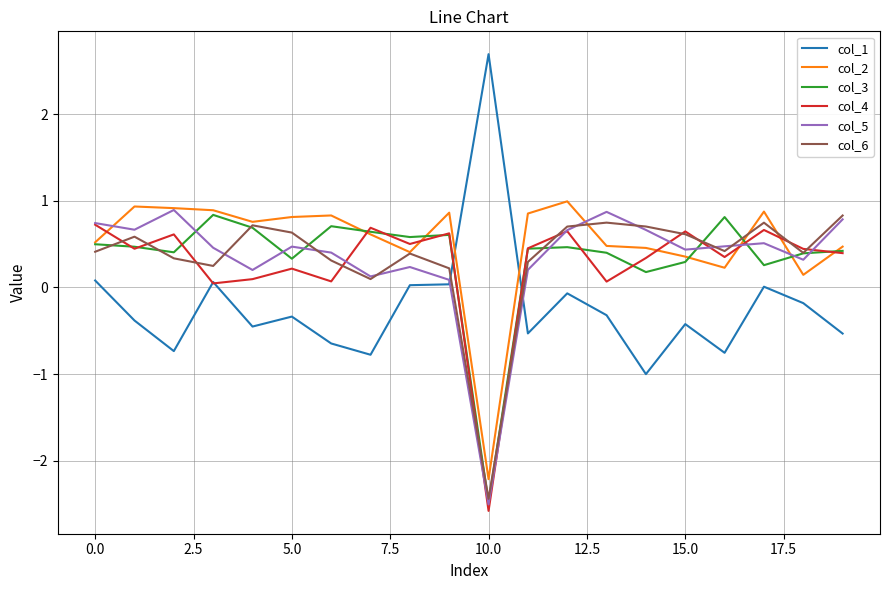

What is the lowest value of the col_4 series?

-2.6